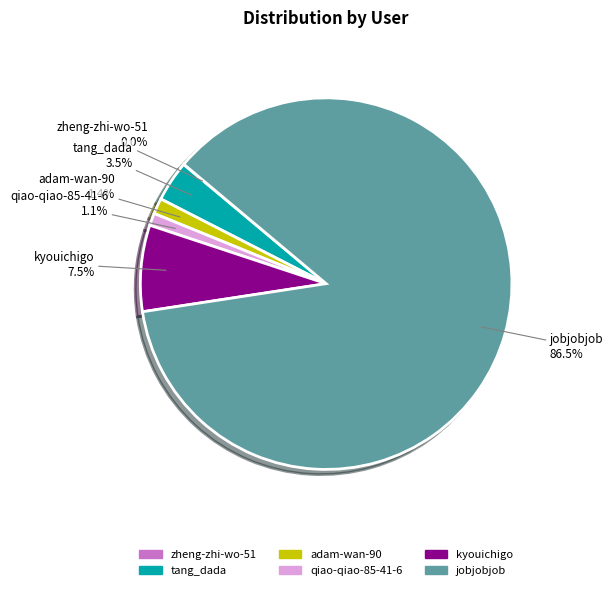

The jobjobjob slice represents 76% of the pie. True or false?

False